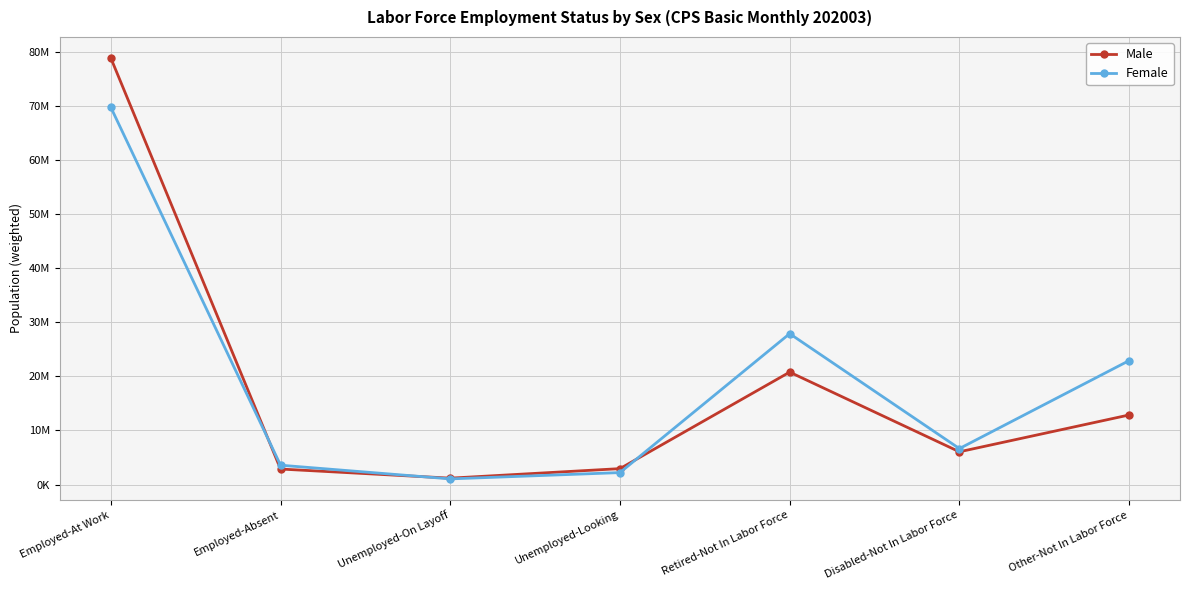

Reading left to right, what are all the values shown in this chart?

Male: Employed-At Work=78928265	Employed-Absent=2865695	Unemployed-On Layoff=1178204	Unemployed-Looking=2941966	Retired-Not In Labor Force=20799934	Disabled-Not In Labor Force=6055552	Other-Not In Labor Force=12869537
Female: Employed-At Work=69798365	Employed-Absent=3574867	Unemployed-On Layoff=1042351	Unemployed-Looking=2207375	Retired-Not In Labor Force=27915600	Disabled-Not In Labor Force=6651296	Other-Not In Labor Force=22929165